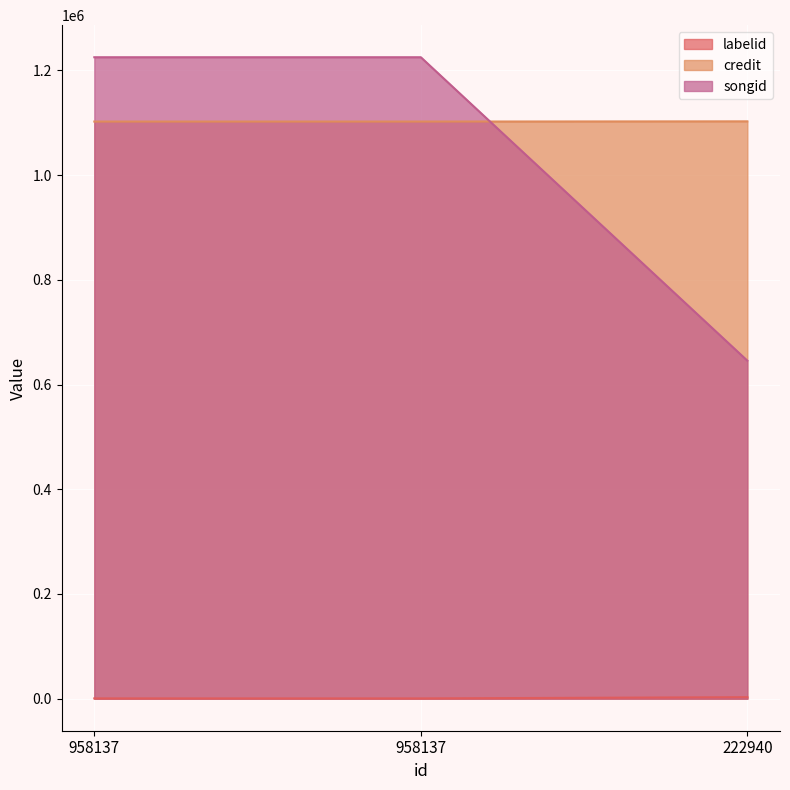

At which label does labelid first exceed 480?

222940